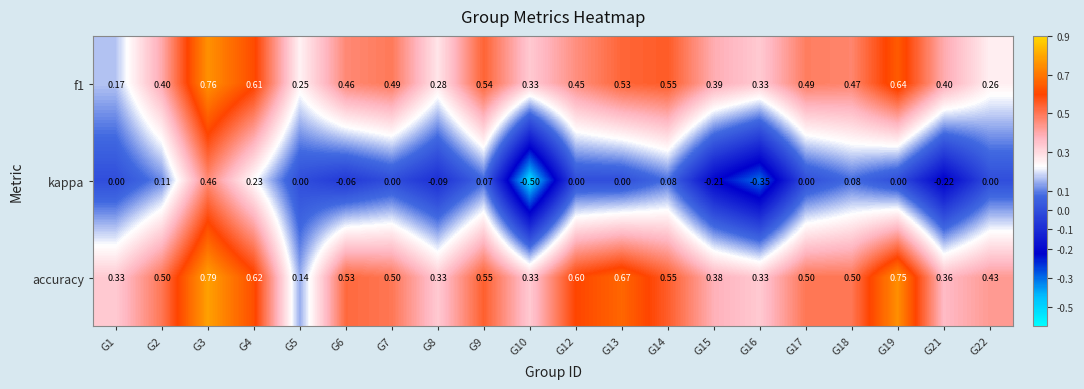

Which series has the largest total across all categories?

accuracy